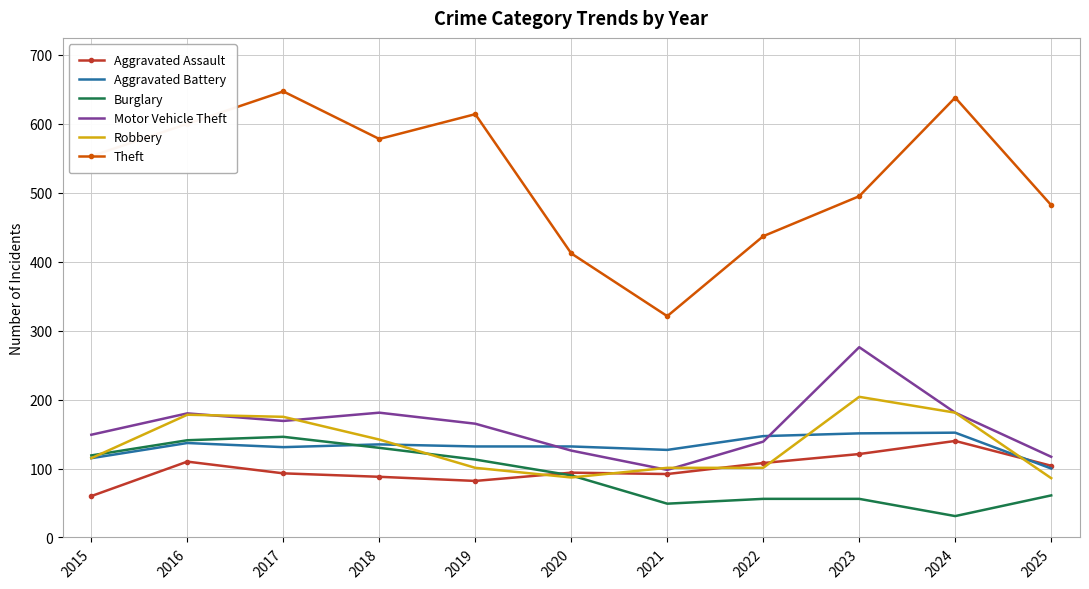

How many values in the Burglary series are below 90?

5